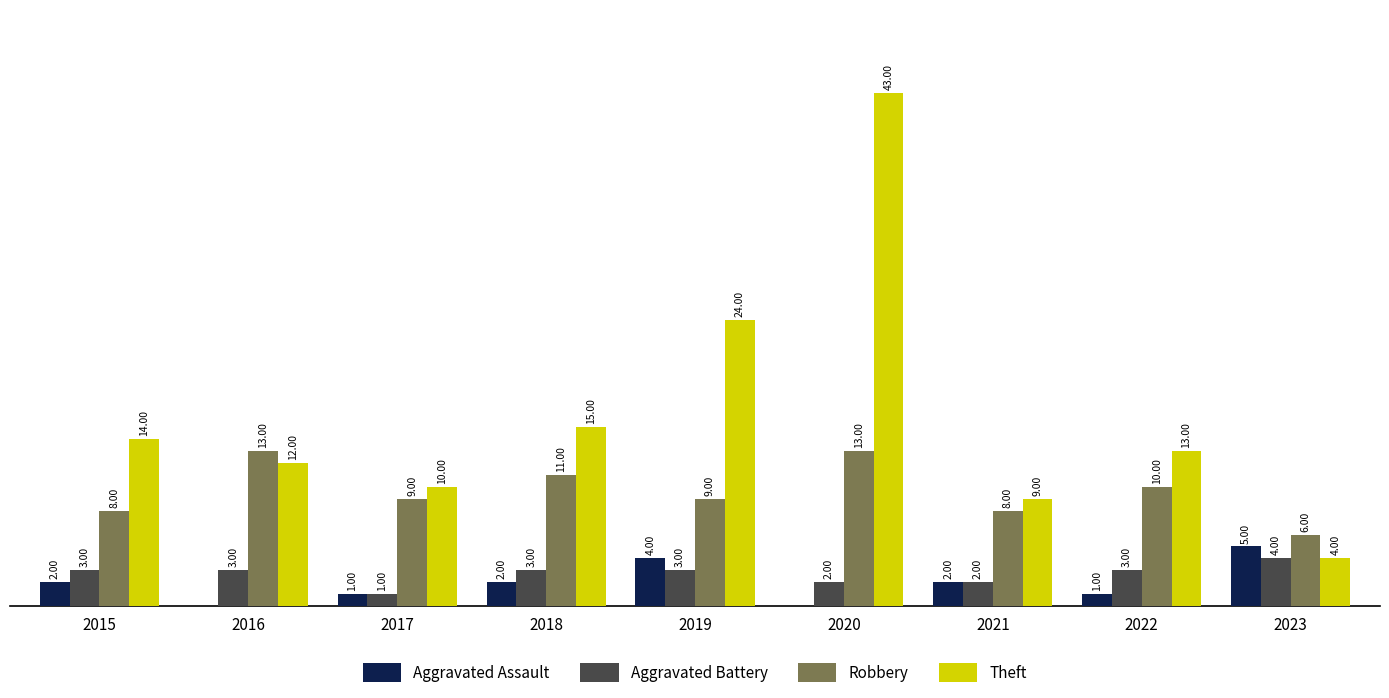

Is the value of Aggravated Battery at 2015 greater than the value of Theft at 2016?

No